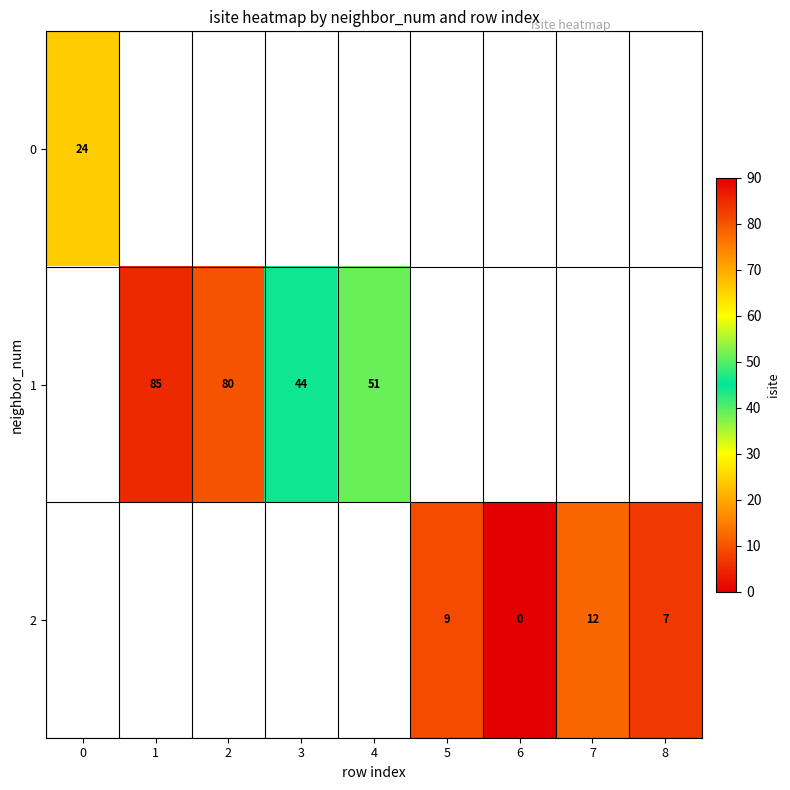

Rank the series at 1 from highest to lowest value.

row_0, row_1, row_2